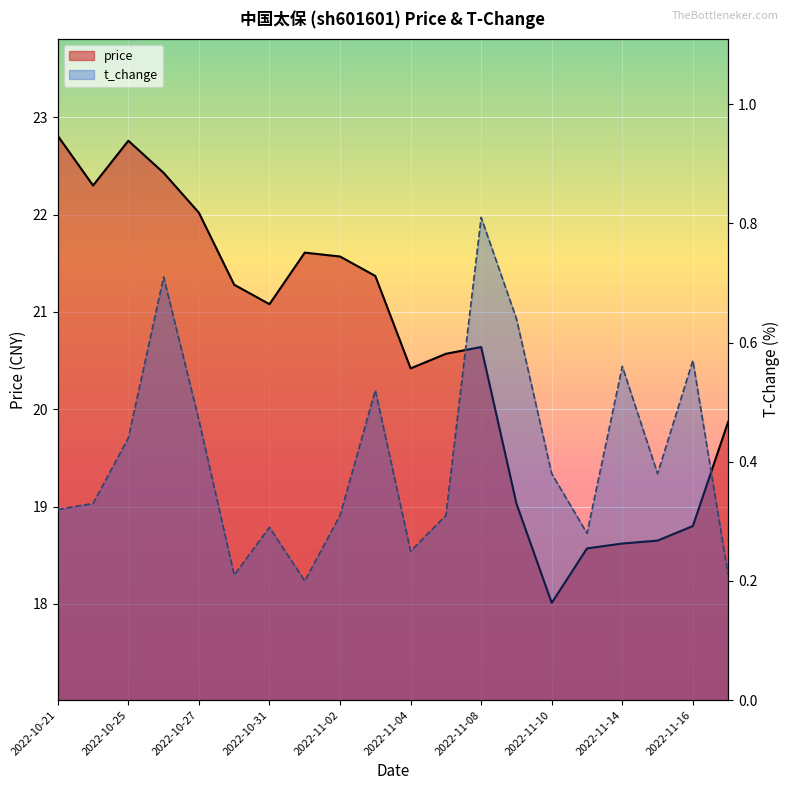

What is the greatest value displayed?

22.8